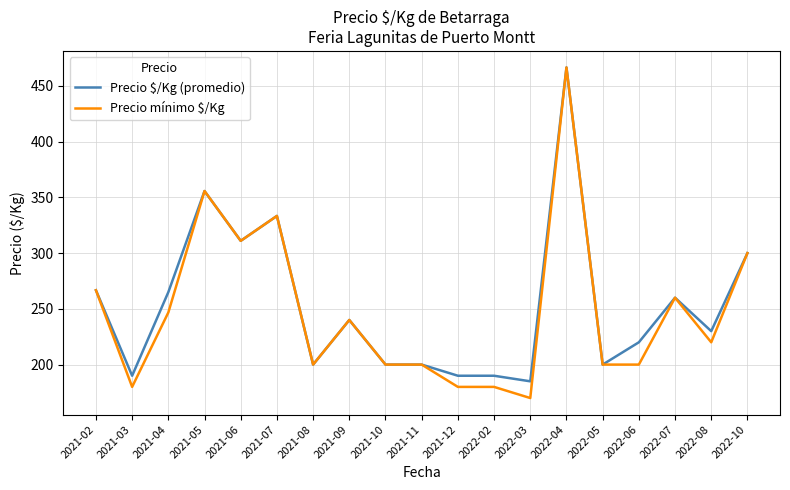

True or false: Precio mínimo $/Kg has a value of 142.2 at 2021-09.

False